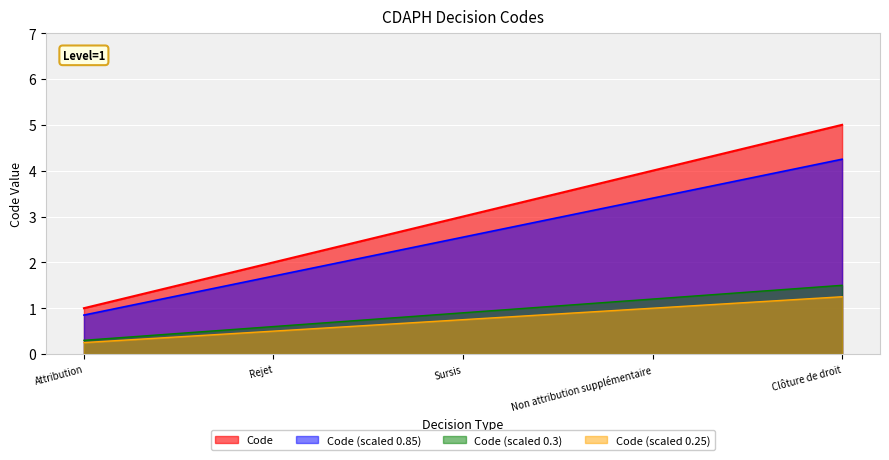

What is the difference between the second highest and second lowest values?

2